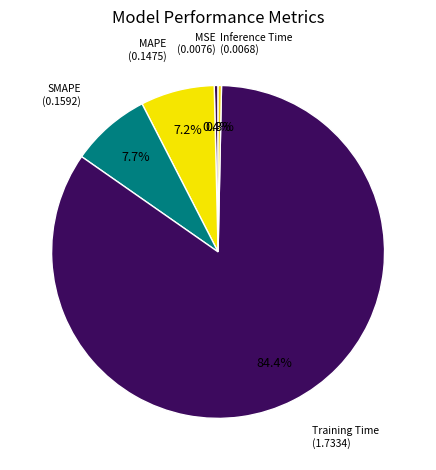

Count the number of slices in the pie.

5